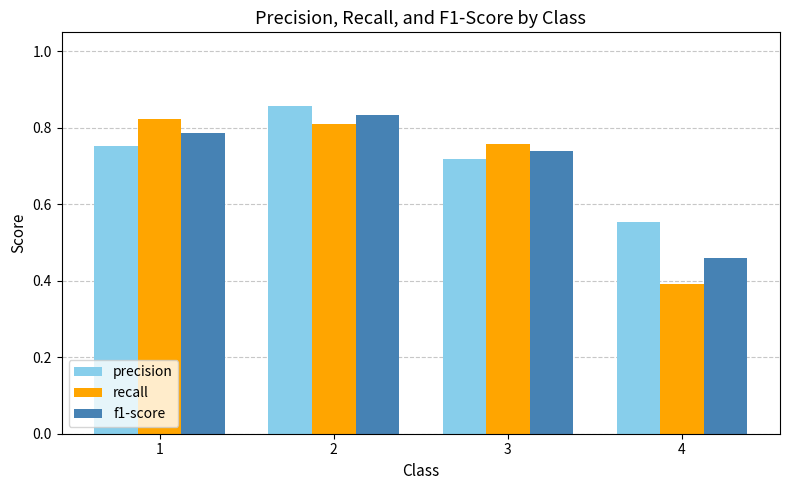

At which label does precision reach its minimum?

4